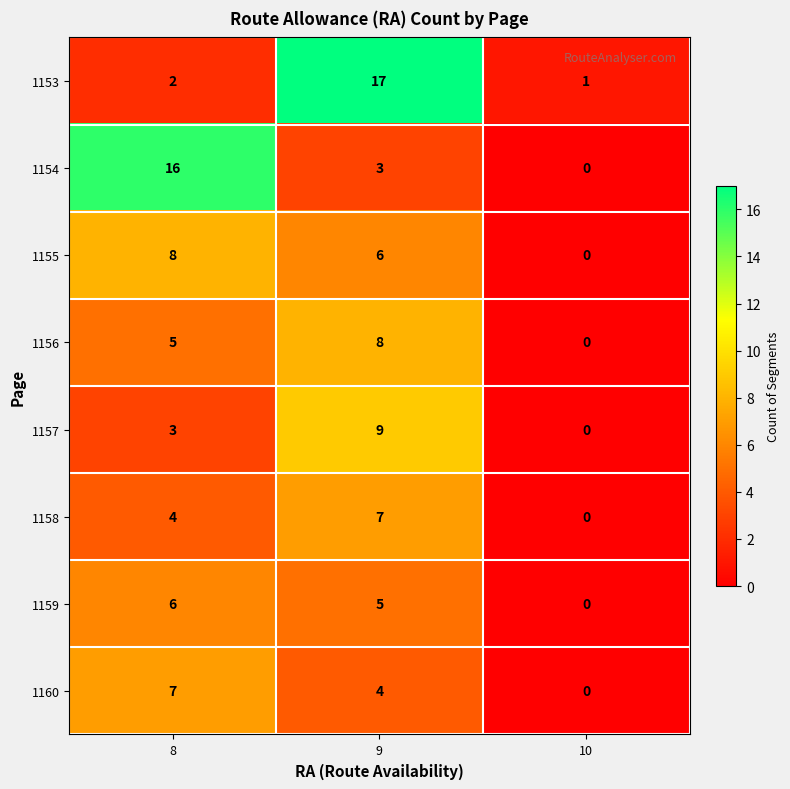

At which category is the sum across all series the highest?

9